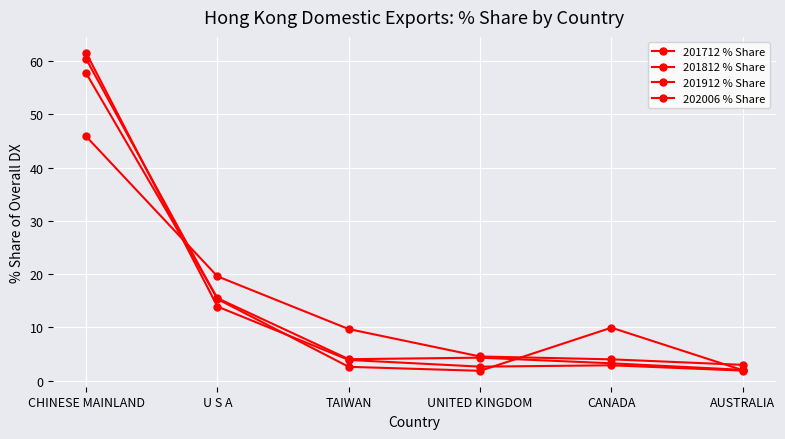

True or false: 202006 % Share has a value of 15.3 at U S A.

True